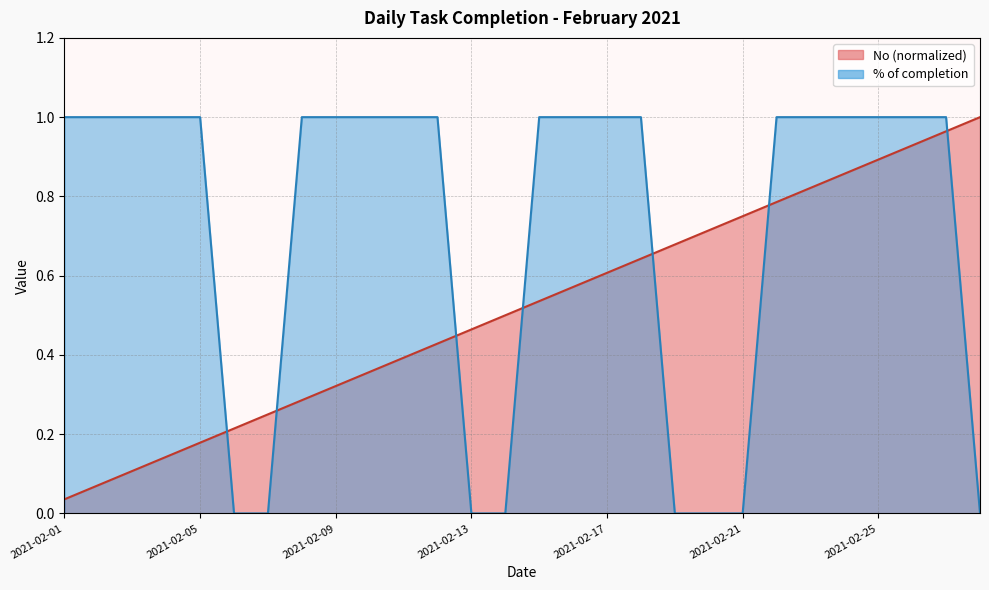

What are all the series names shown in the legend?

No, % of completion